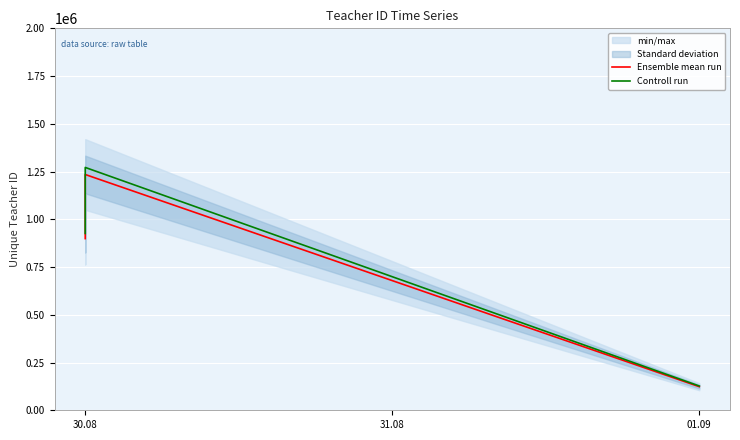

How many data points in Ensemble mean run are less than 898989?

1